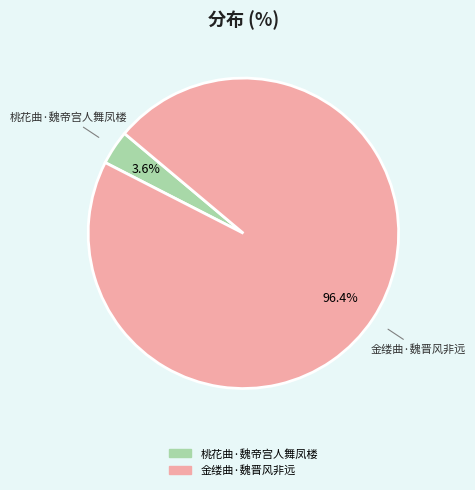

Do 桃花曲·魏帝宫人舞凤楼 and 金缕曲·魏晋风非远 together represent more than half of the pie?

Yes